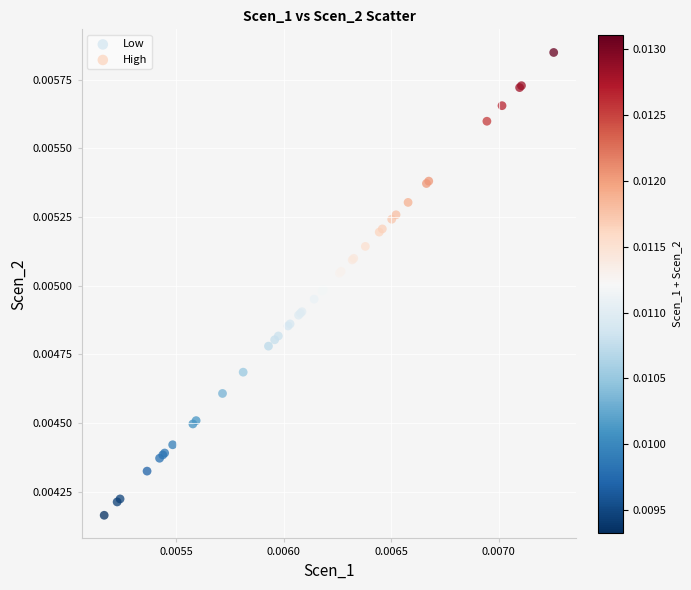

Which series has the largest Y range (max minus min)?

High